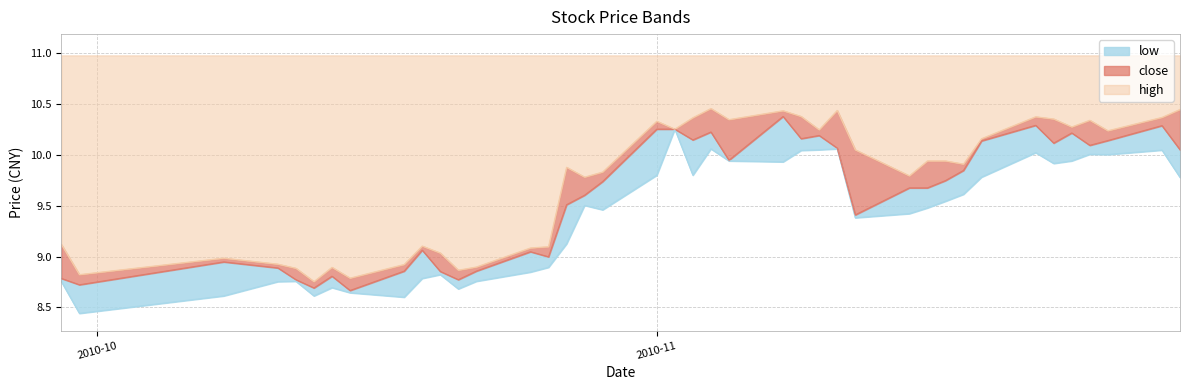

What is the sum of all high values?

389.1